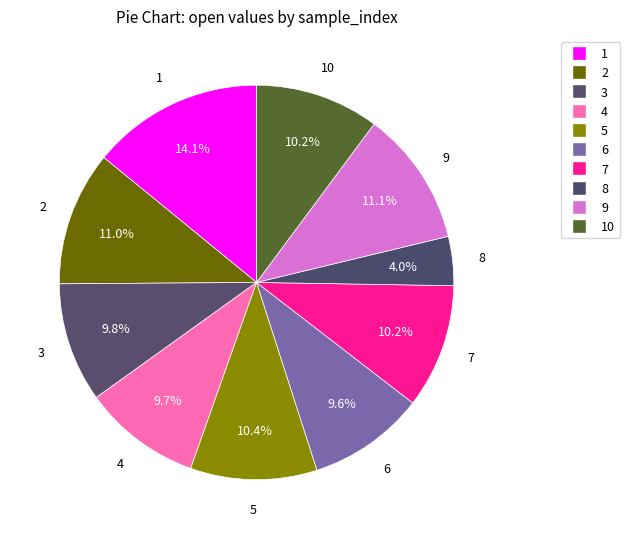

What is the smallest slice in the pie chart?

8